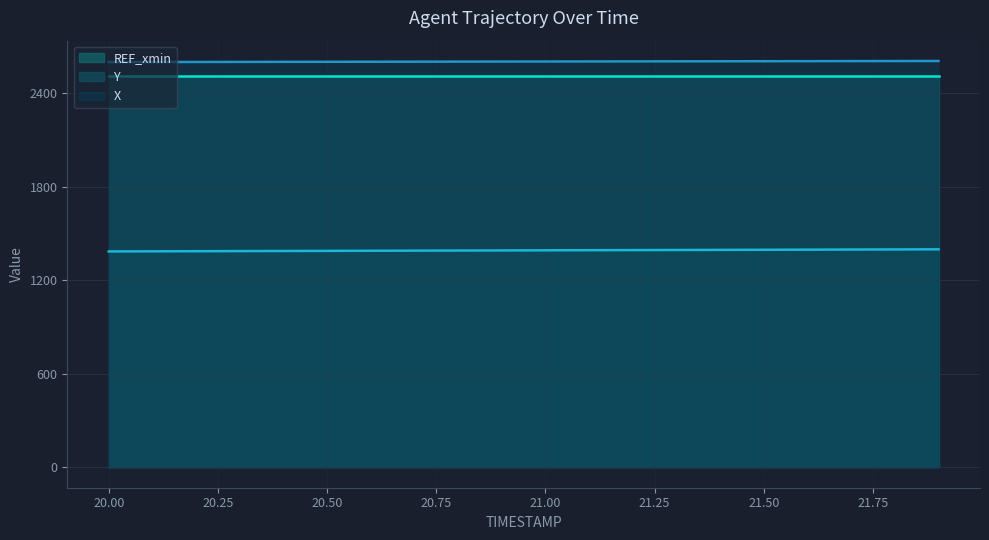

True or false: X and Y intersect in this chart.

False